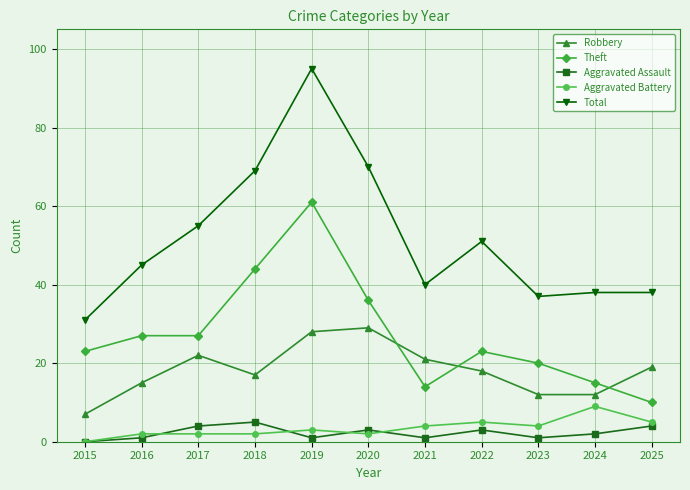

What is the difference between the Aggravated Battery values at 2018 and 2024?

7